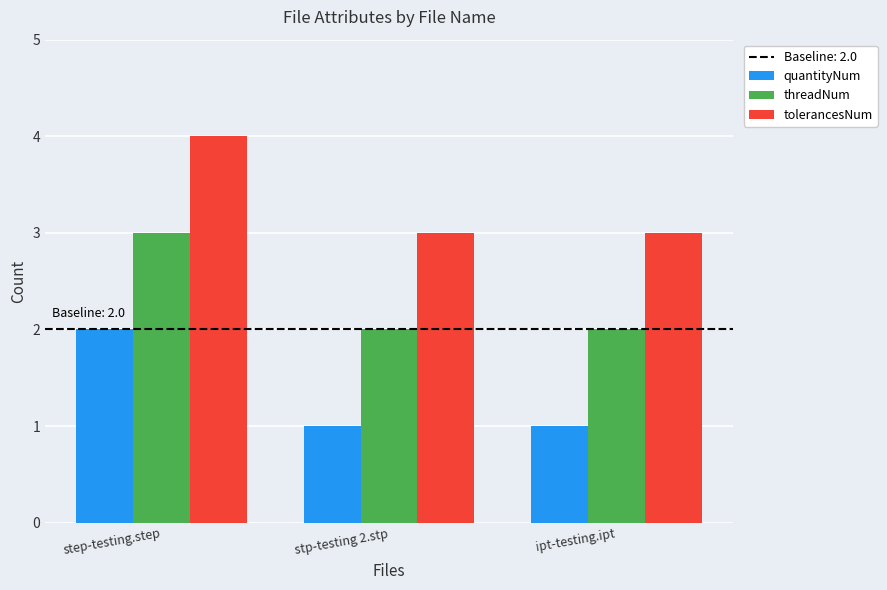

Is the value of tolerancesNum at step-testing.step greater than the value of threadNum at step-testing.step?

Yes